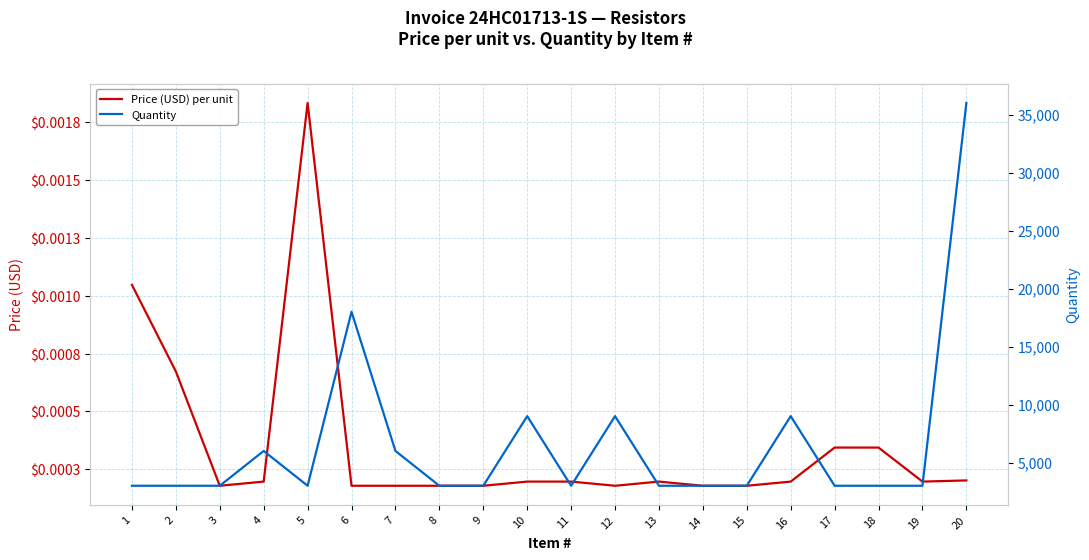

What is the value of the Quantity point at the 18th from the left?

3000.0